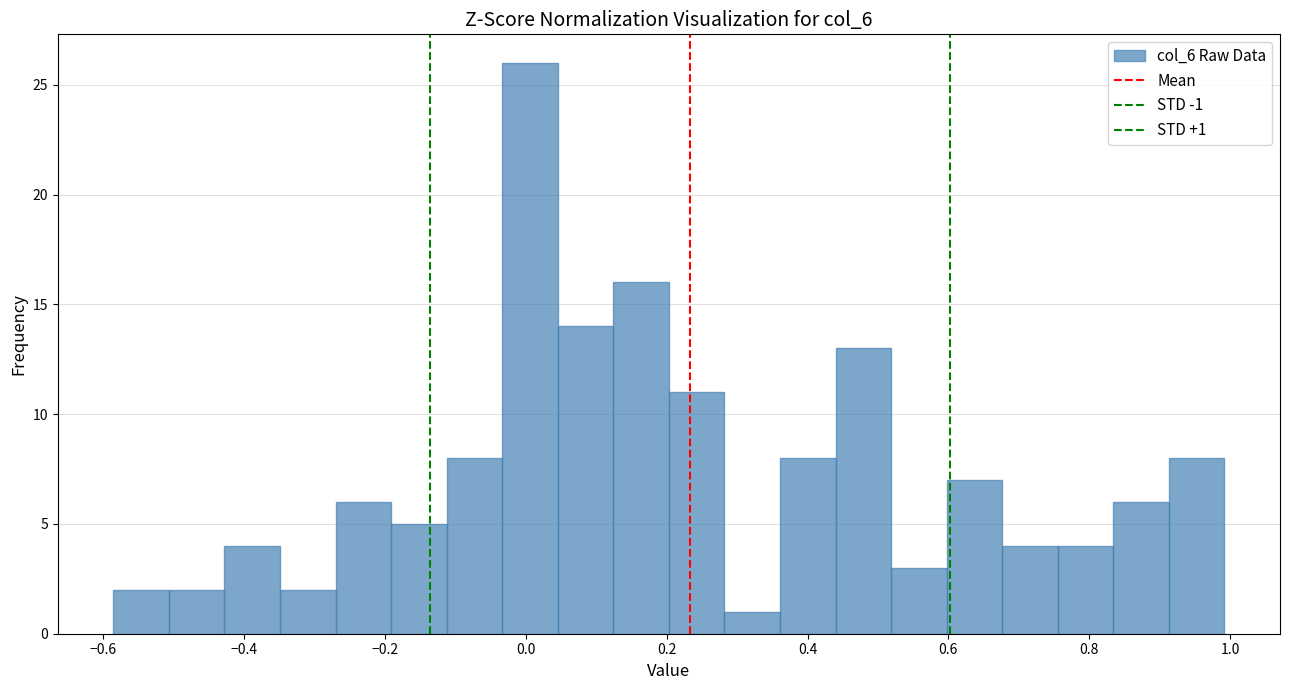

Read against the x-axis, roughly where is the centre of the tallest bar?

0.00